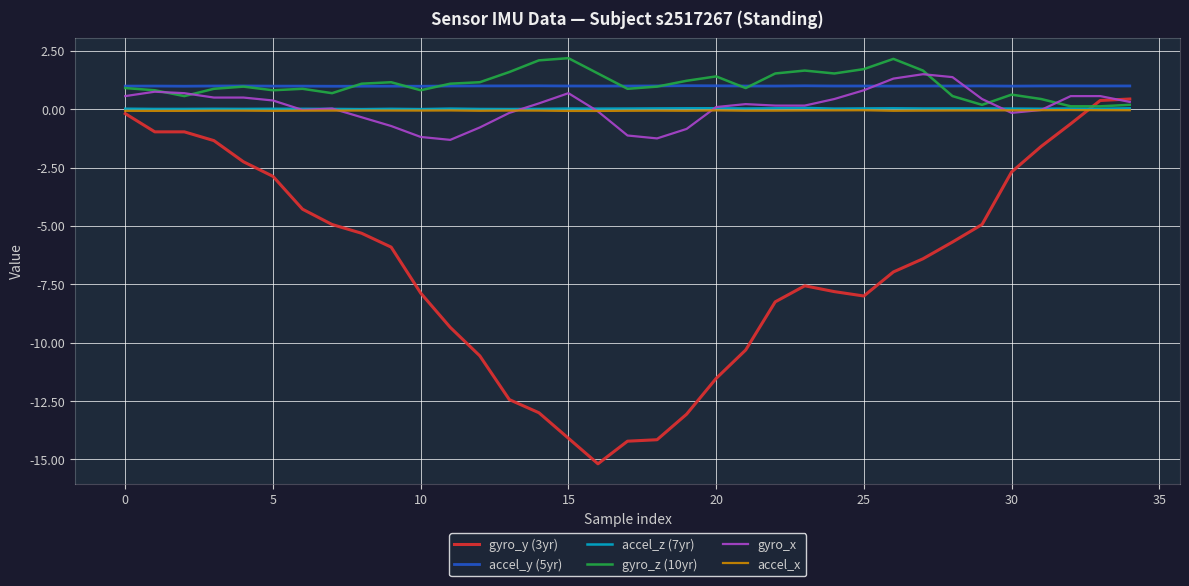

Which series ends up on top after the final intersection of gyro_z (10yr) and gyro_y (3yr)?

gyro_y (3yr)